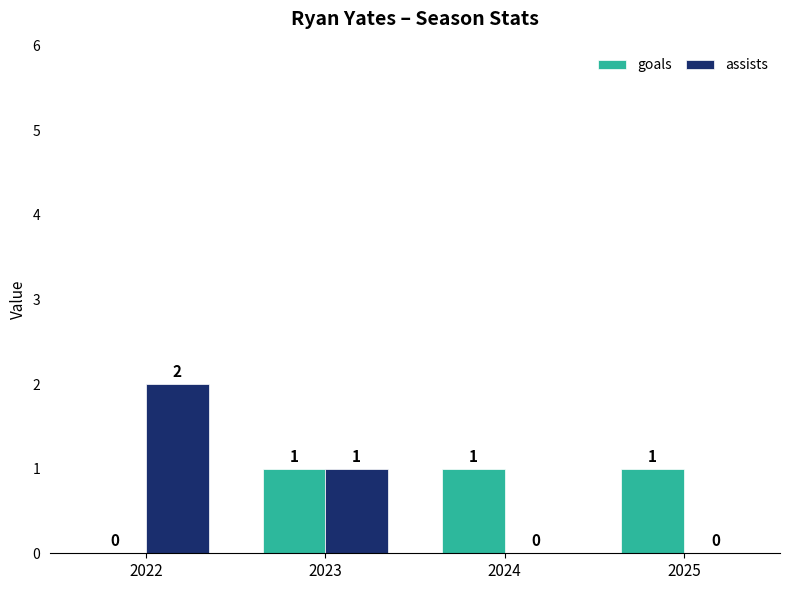

What are all the series names shown in the legend?

goals, assists